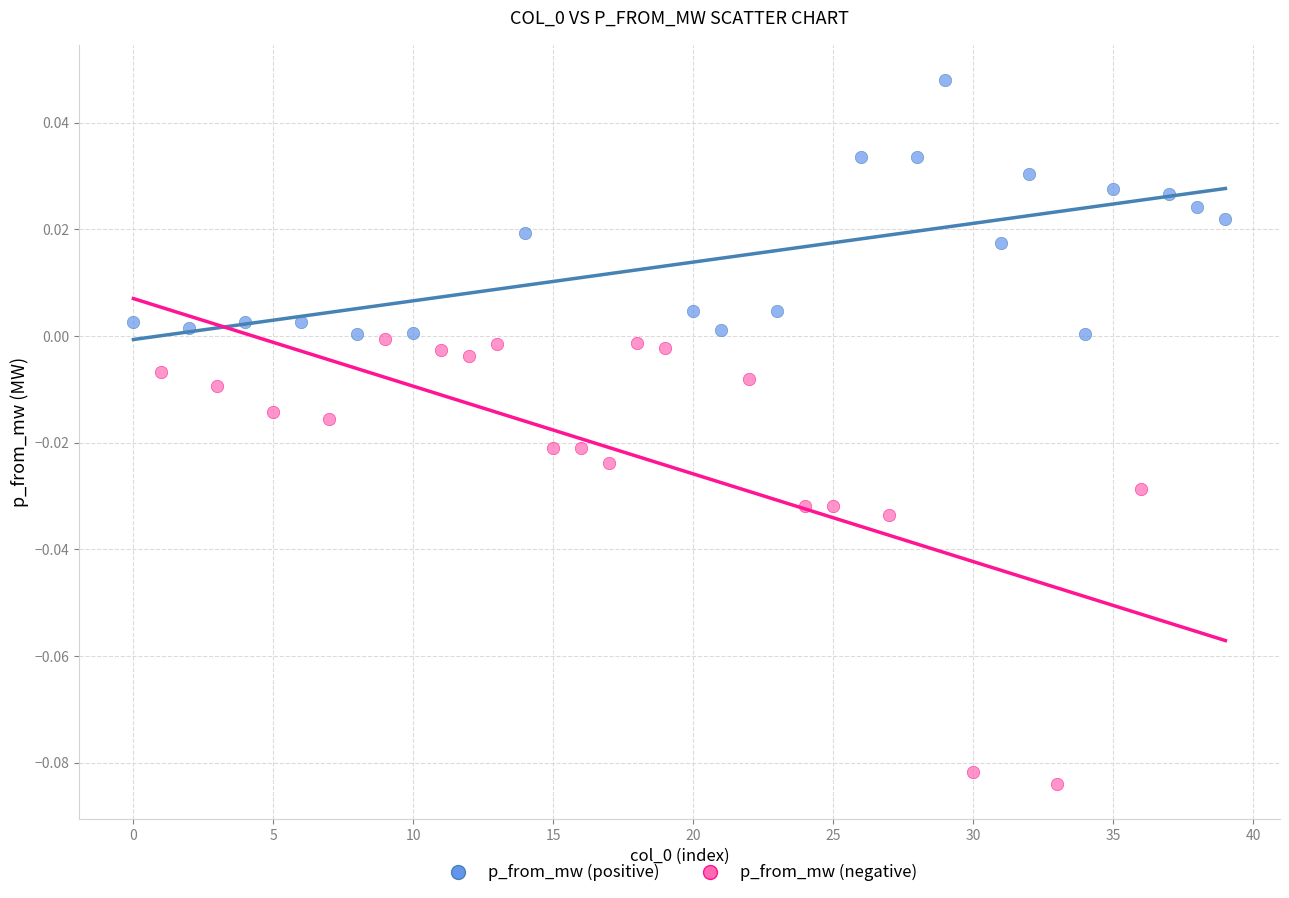

What are all the series names shown in the legend?

p_from_mw (positive), p_from_mw (negative)